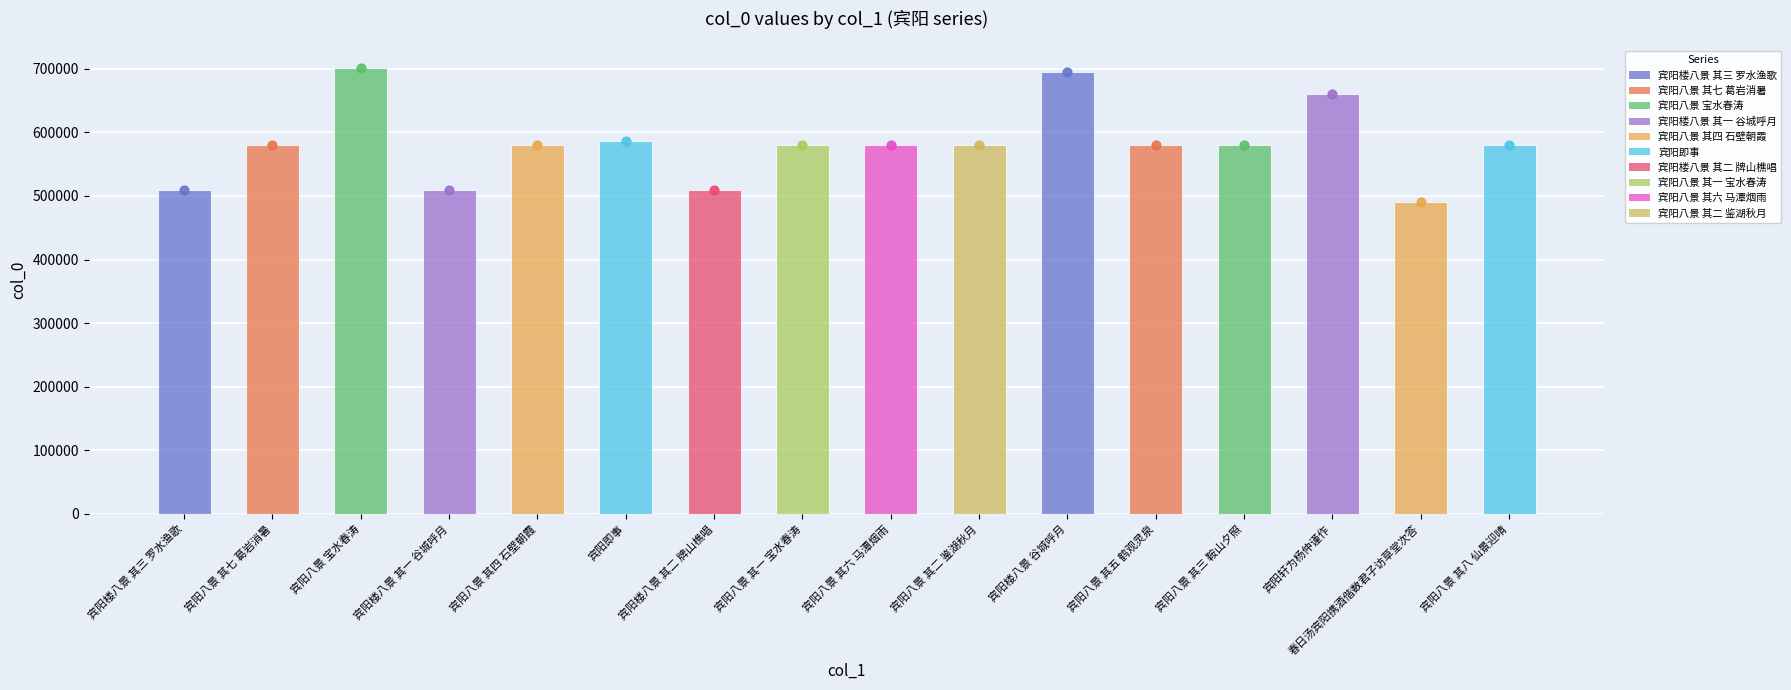

Which has a higher value, 宾阳八景 其五 鹤观灵泉 or 宾阳八景 其六 马潭烟雨?

宾阳八景 其六 马潭烟雨